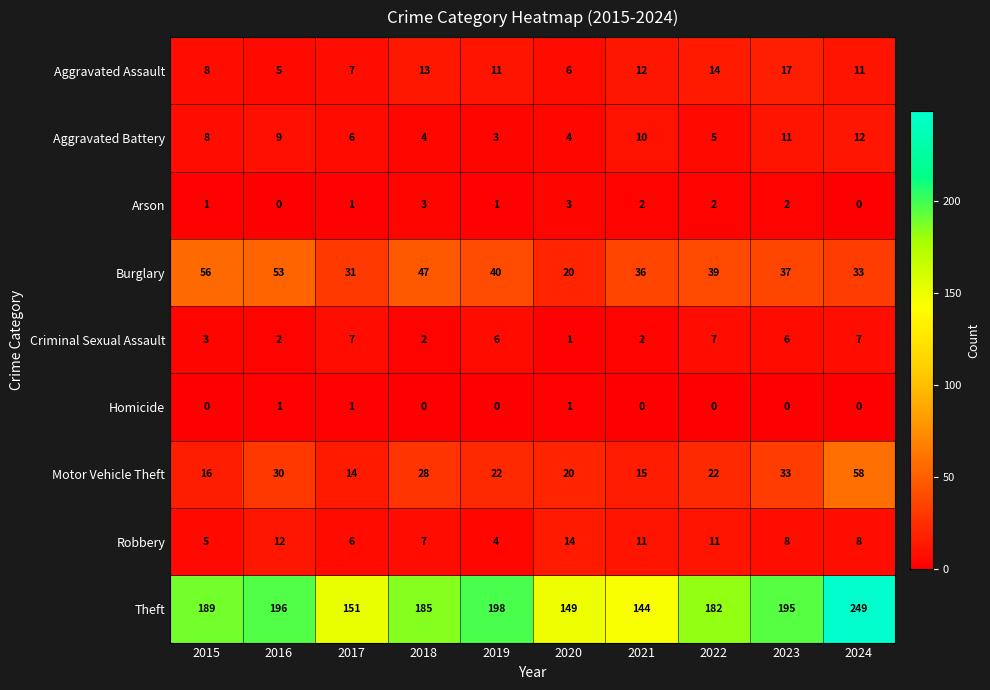

How many distinct data groups are displayed?

9